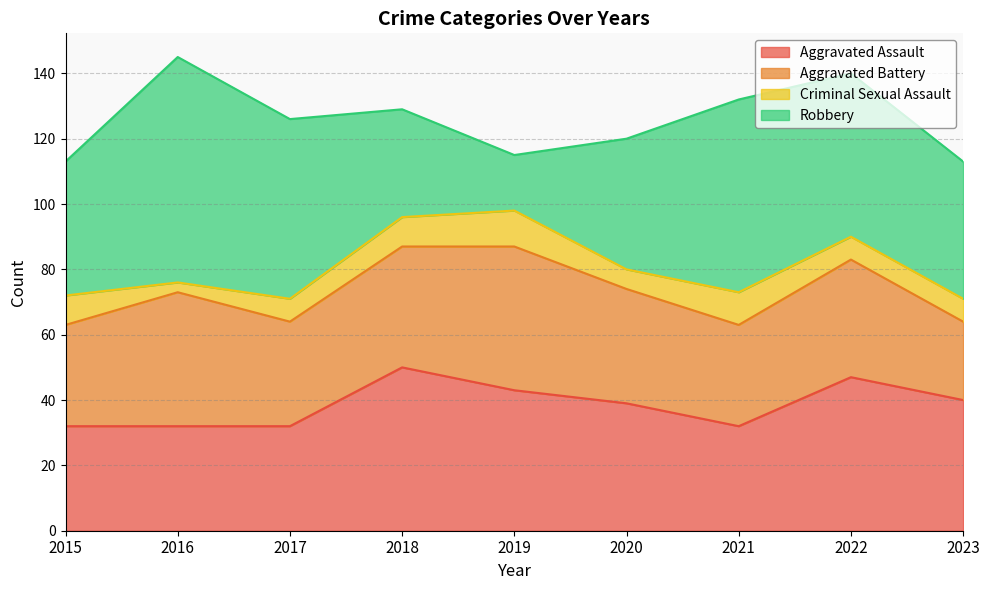

What is the sum of the Aggravated Assault values at 2023 and 2020?

79